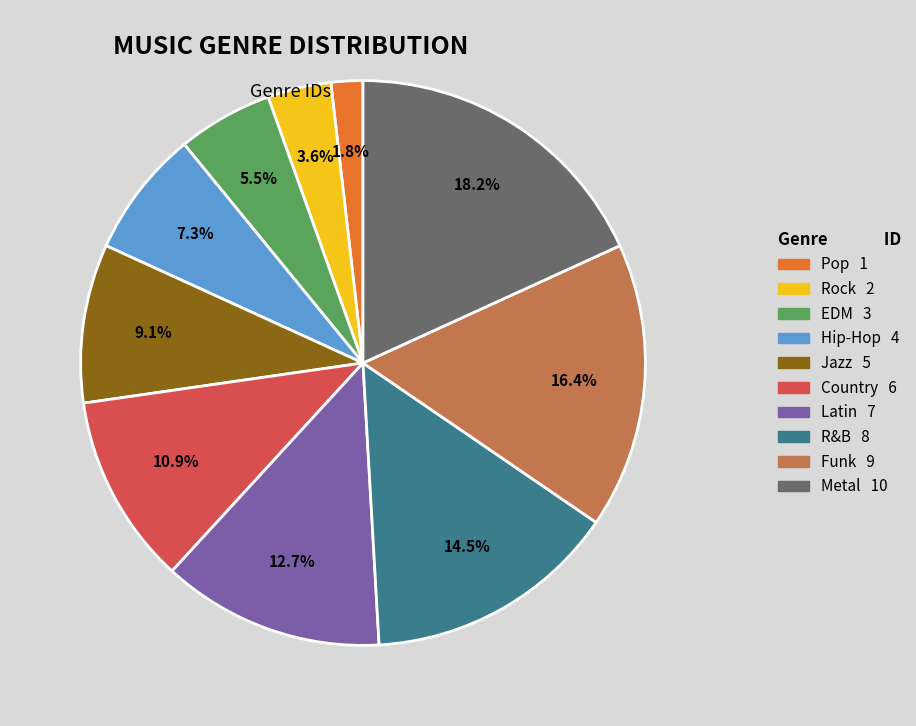

Does Hip-Hop represent more than half of the total?

No